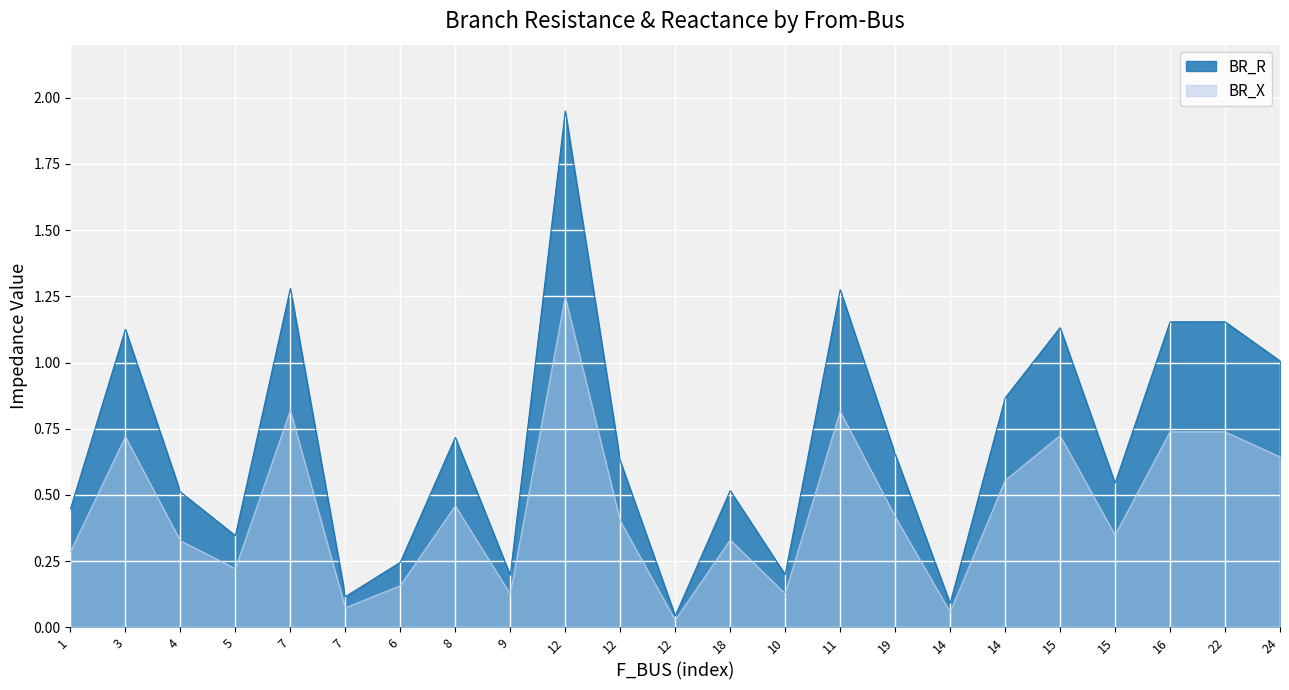

Reading left to right, what are all the values shown in this chart?

BR_R: 1=0.4	3=1.1	4=0.5	5=0.3	7=1.3	7=0.1	6=0.2	8=0.7	9=0.2	12=1.9	12=0.6	12=0.0	18=0.5	10=0.2	11=1.3	19=0.7	14=0.1	14=0.9	15=1.1	15=0.5	16=1.2	22=1.2	24=1.0
BR_X: 1=0.3	3=0.7	4=0.3	5=0.2	7=0.8	7=0.1	6=0.2	8=0.5	9=0.1	12=1.2	12=0.4	12=0.0	18=0.3	10=0.1	11=0.8	19=0.4	14=0.1	14=0.6	15=0.7	15=0.3	16=0.7	22=0.7	24=0.6